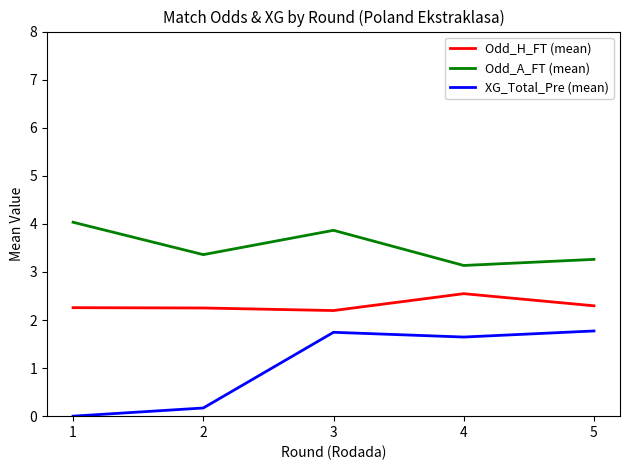

How many interior local peaks does the XG_Total_Pre (mean) series have?

1